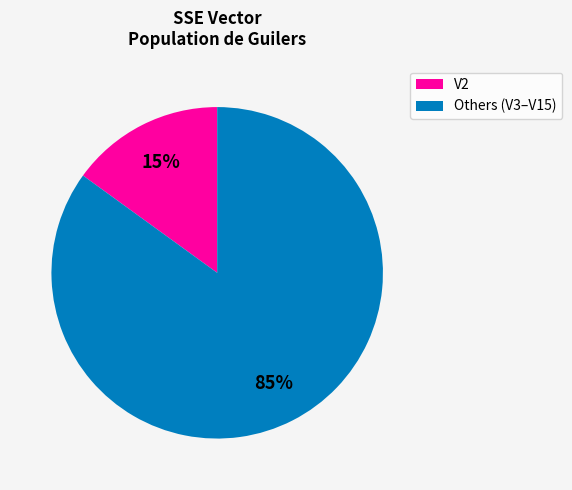

To the nearest percent, what is the average slice percentage?

50%